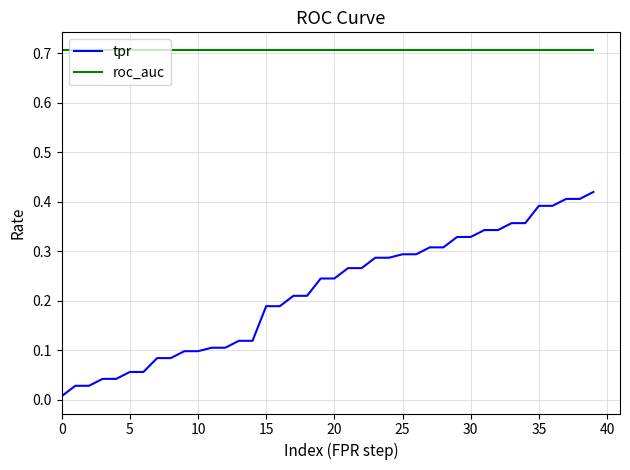

How many lines are shown in the chart?

2